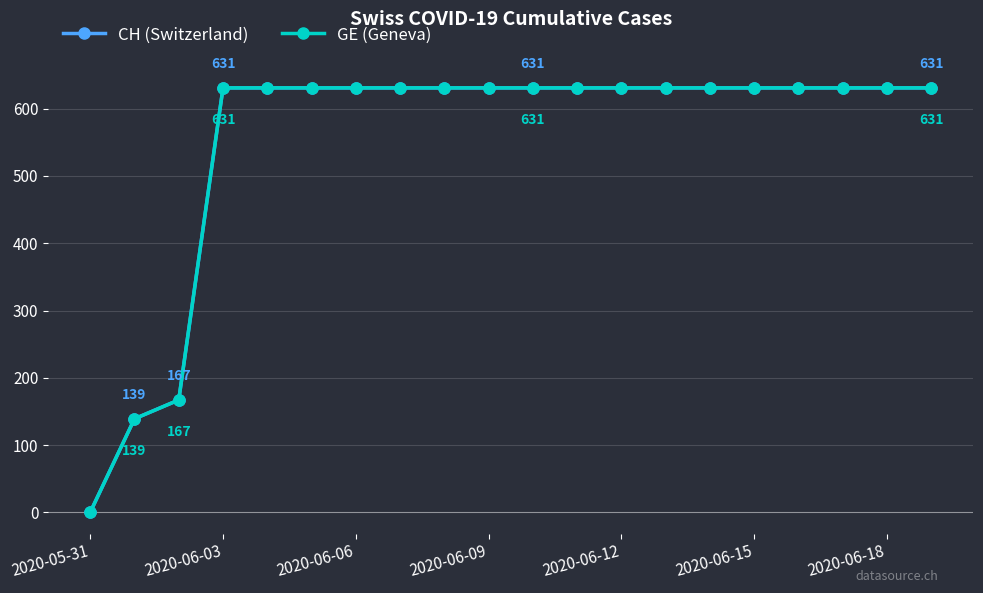

Reading right to left, what are all the values shown in this chart?

CH (Switzerland): 631	631	631	631	631	631	631	631	631	631	631	631	631	631	631	631	631	167	139	0
GE (Geneva): 631	631	631	631	631	631	631	631	631	631	631	631	631	631	631	631	631	167	139	0